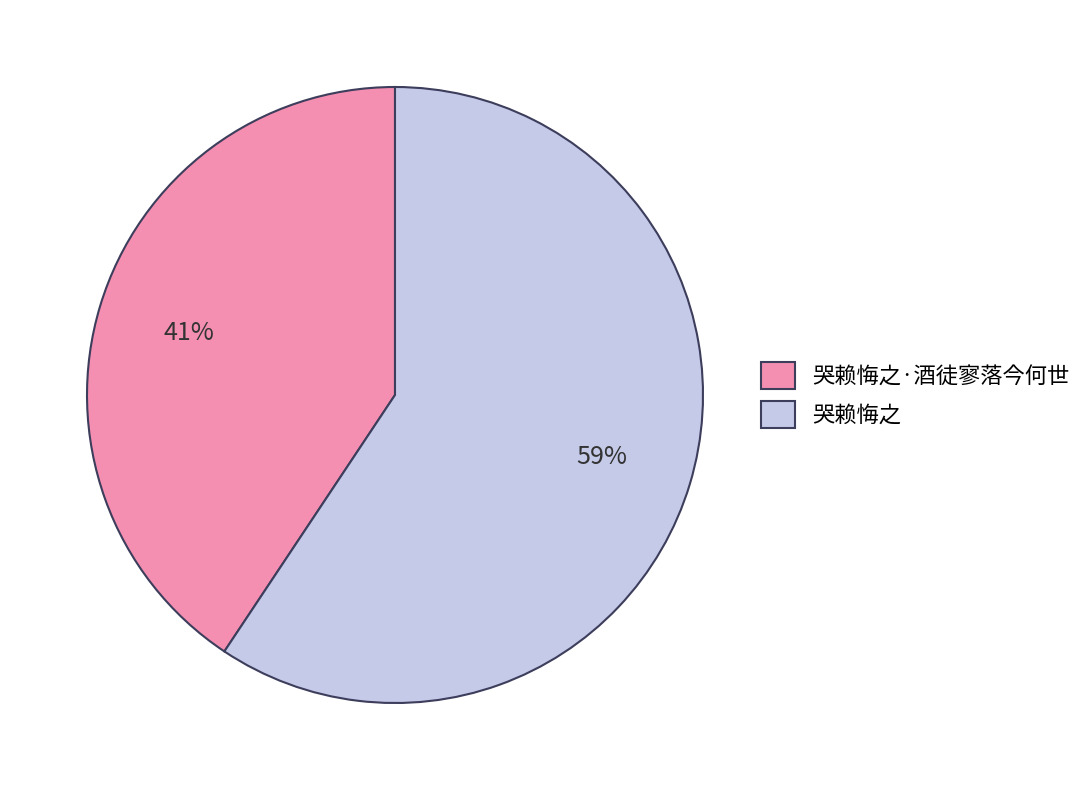

To the nearest percent, what percentage of the pie is 哭赖悔之·酒徒寥落今何世?

41%